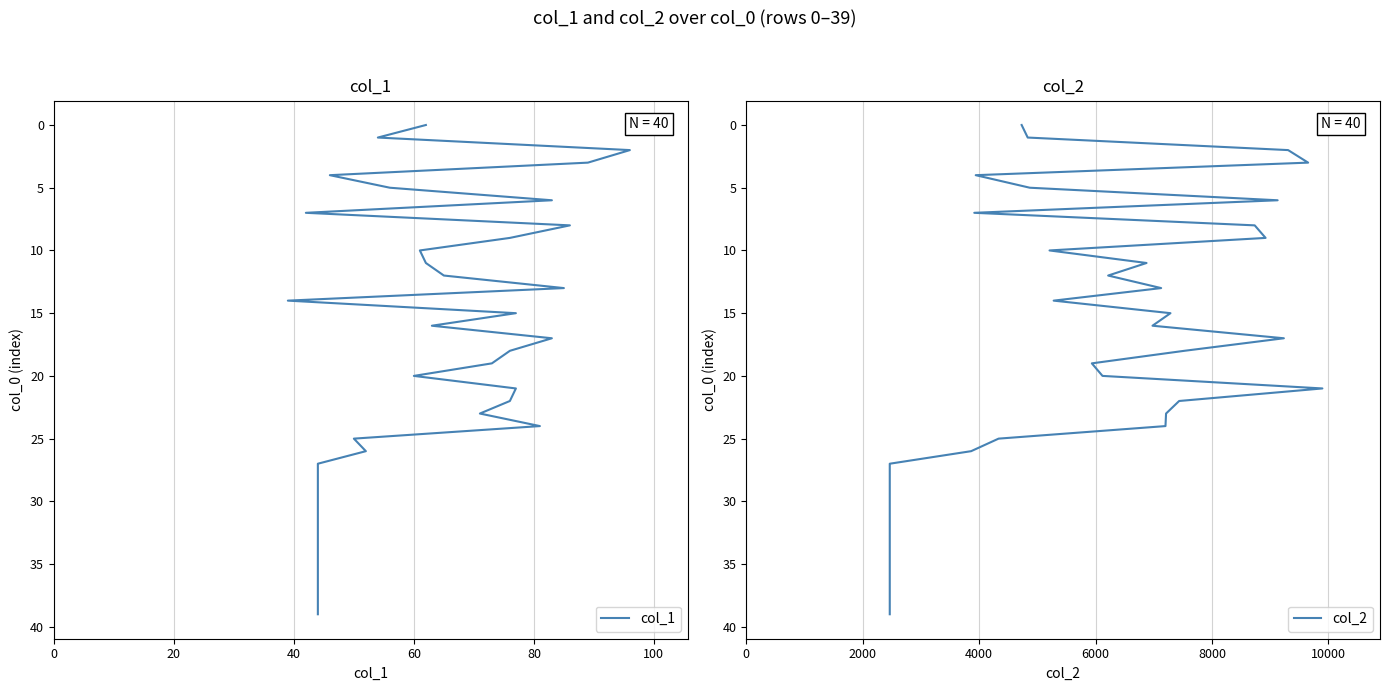

How many positive values does the col_1 series have?

39